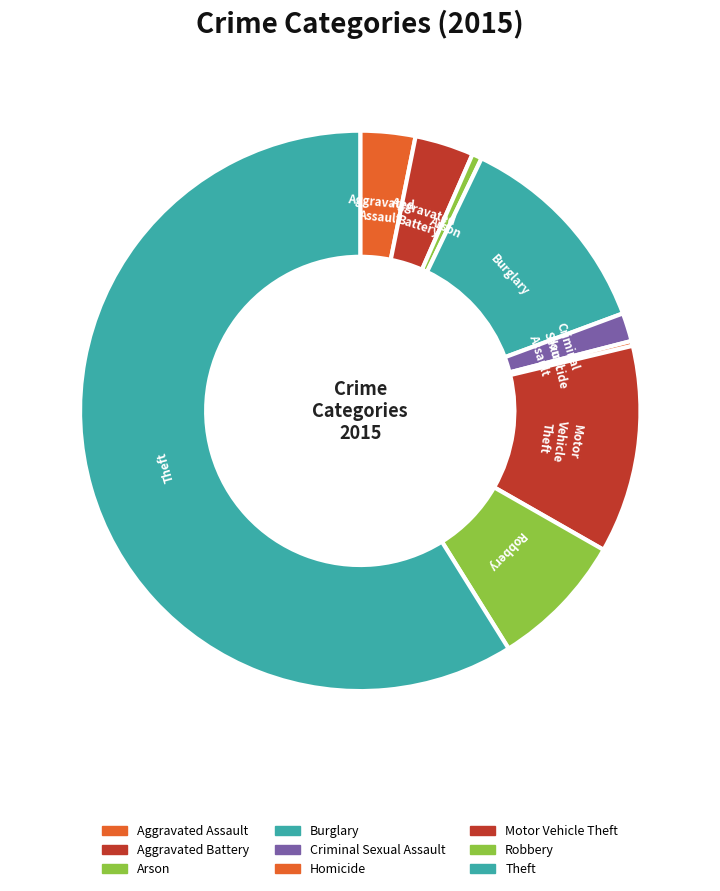

What is the smallest slice in the pie chart?

Homicide